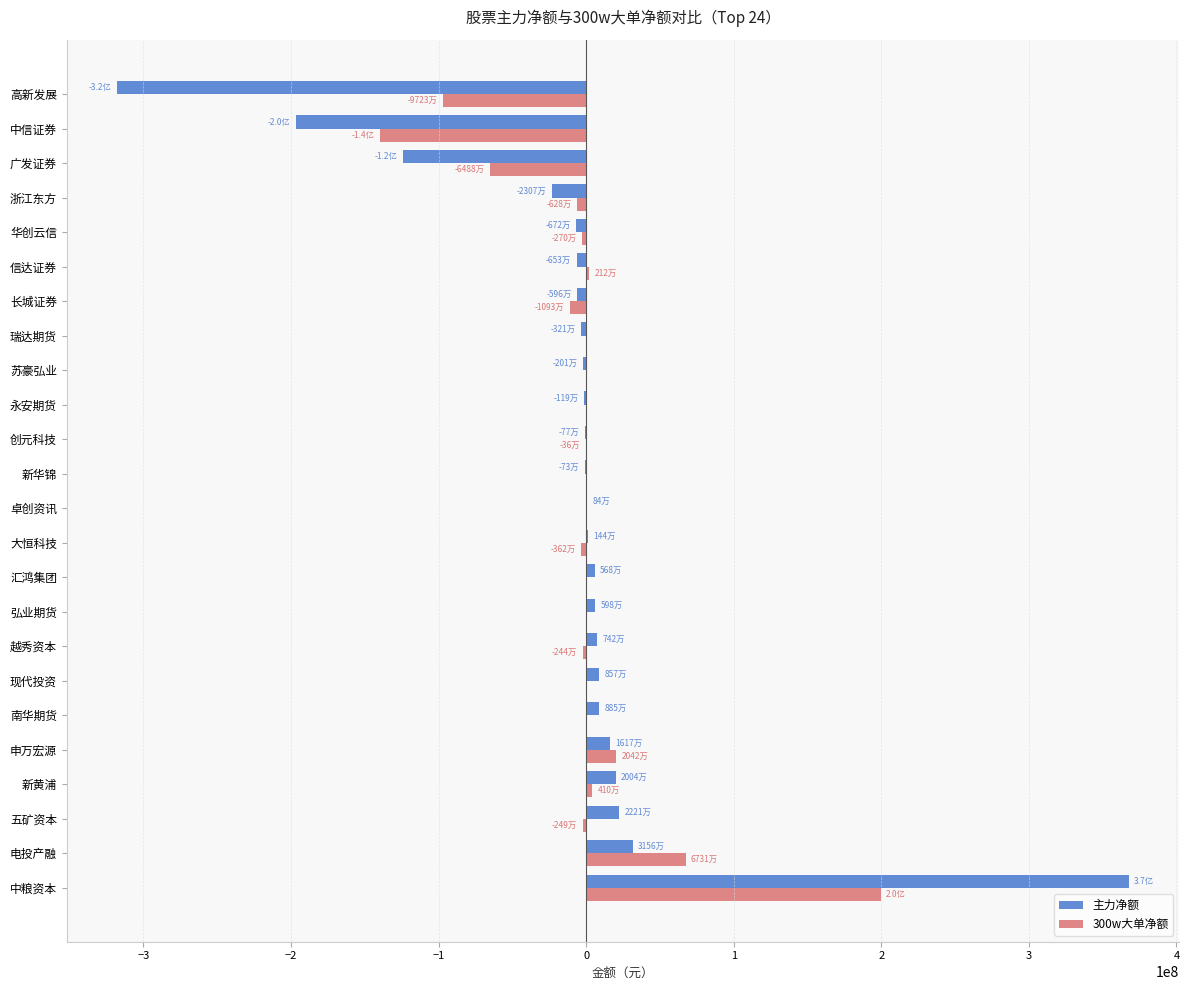

The 300w大单净额 series shows -139146241 at 弘业期货. True or false?

False